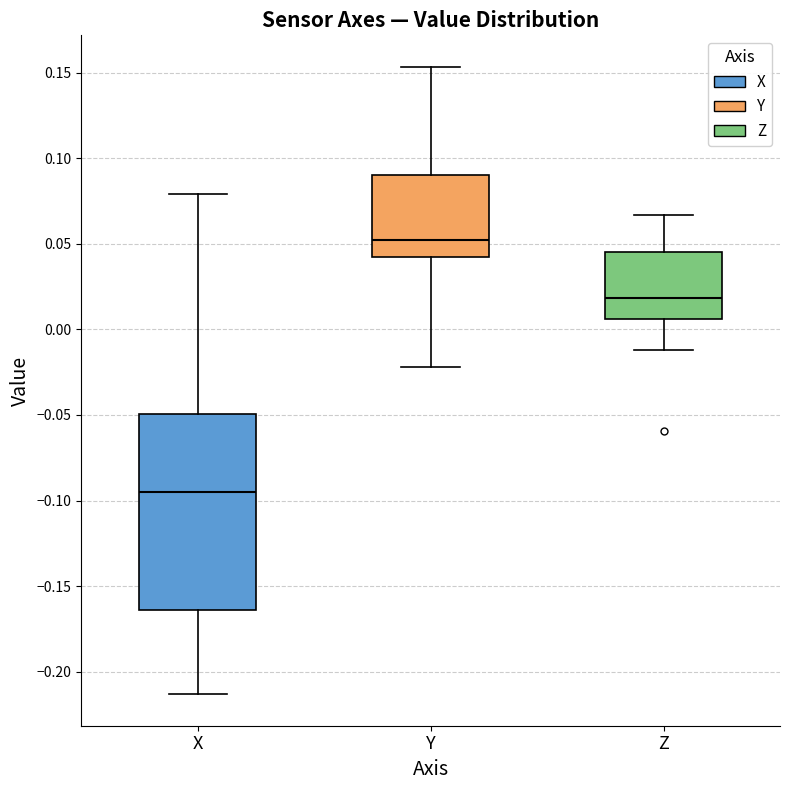

Where is the lower edge of the box for Y on the y-axis? The values are not printed on the chart, so give them approximately, as read against the axis.

0.040